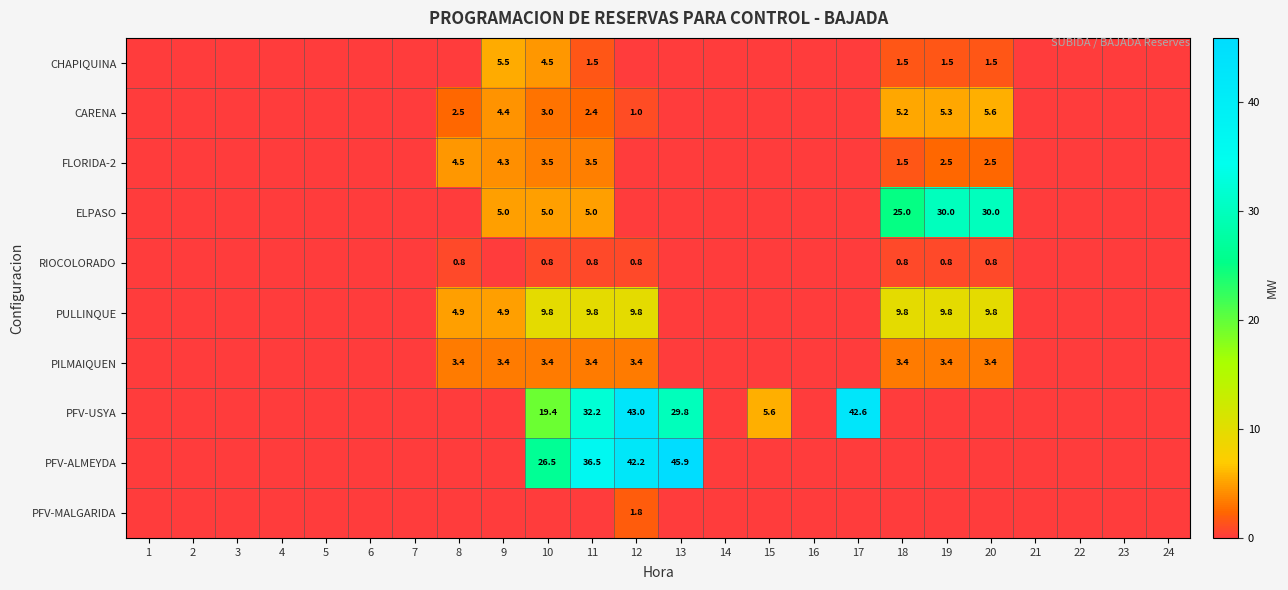

Is the value of FLORIDA-2 at 8 greater than the value of CARENA at 20?

No